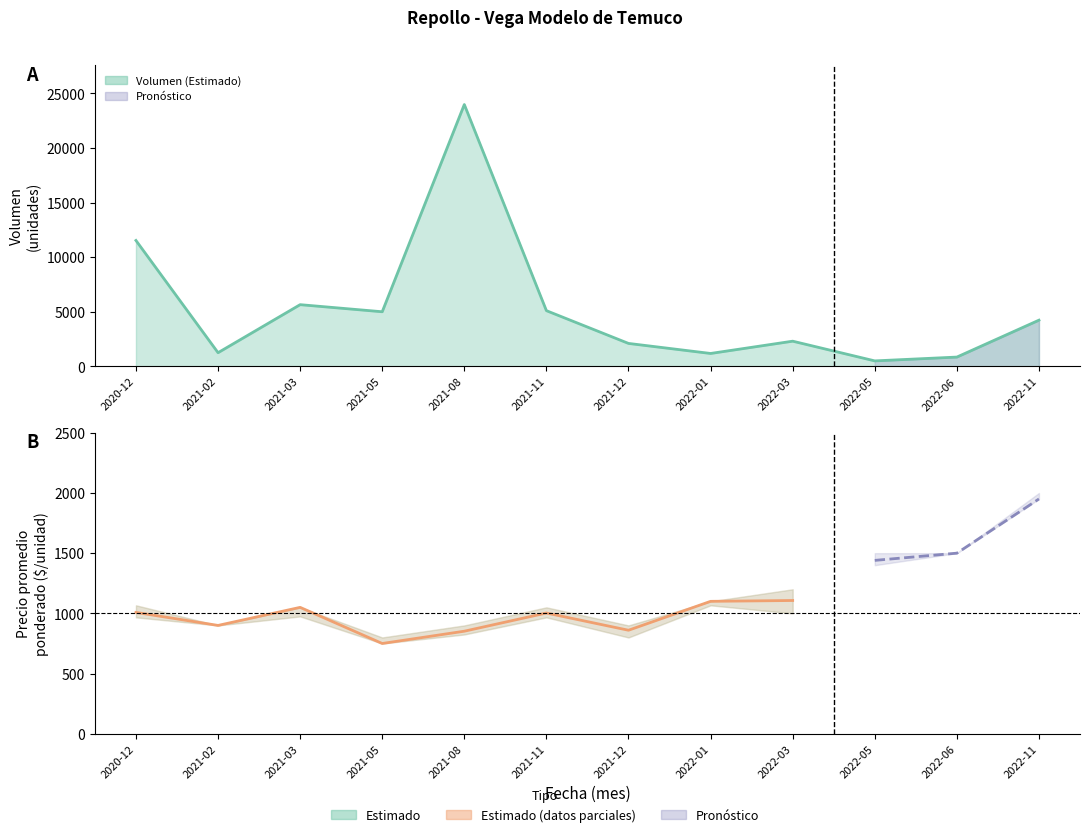

Where does the data first go above 1003?

2020-12